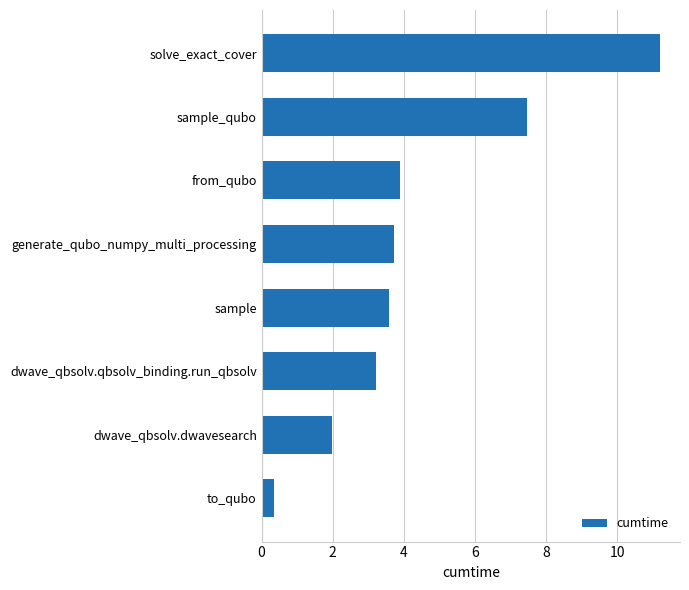

Rank the categories by value from highest to lowest.

solve_exact_cover, sample_qubo, from_qubo, generate_qubo_numpy_multi_processing, sample, dwave_qbsolv.qbsolv_binding.run_qbsolv, dwave_qbsolv.dwavesearch, to_qubo